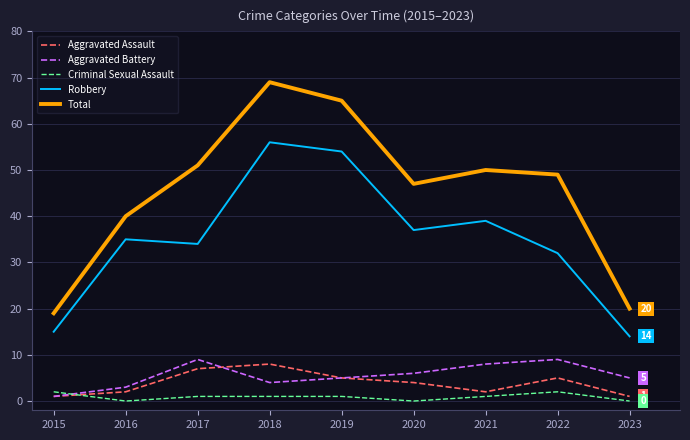

What is the difference between the second highest and second lowest values in the Total series?

45